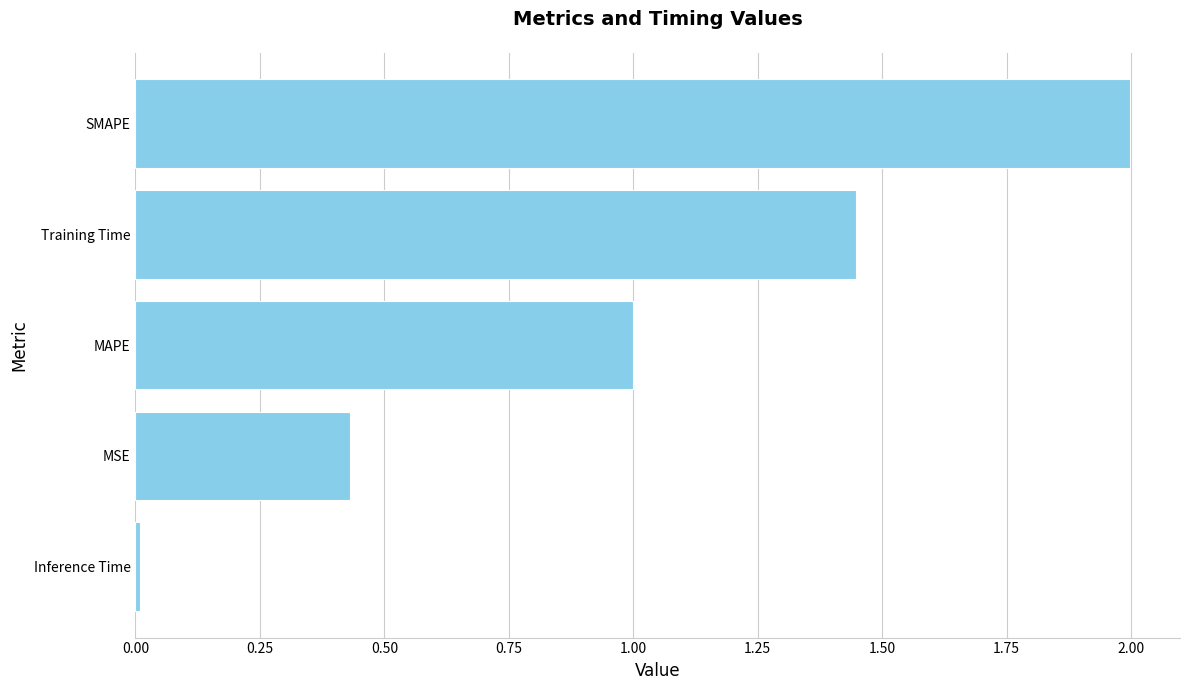

Rank the categories by value from lowest to highest.

Inference Time, MSE, MAPE, Training Time, SMAPE